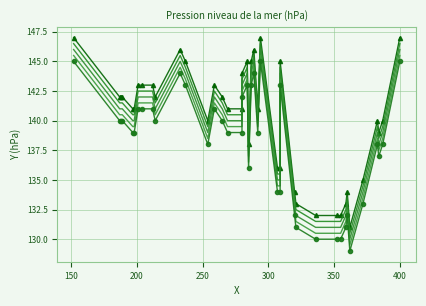

True or false: Series 4 has more than 2 interior local peaks.

True